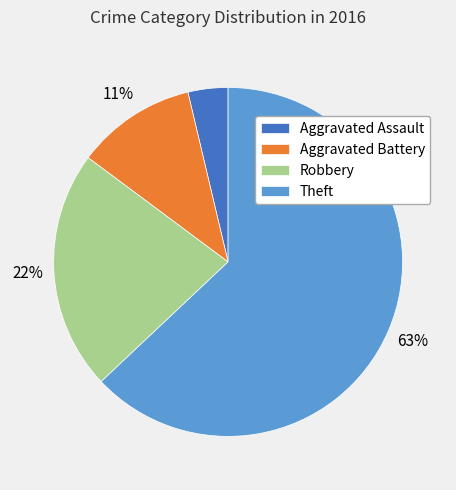

Which has a higher value, Robbery or Aggravated Battery?

Robbery